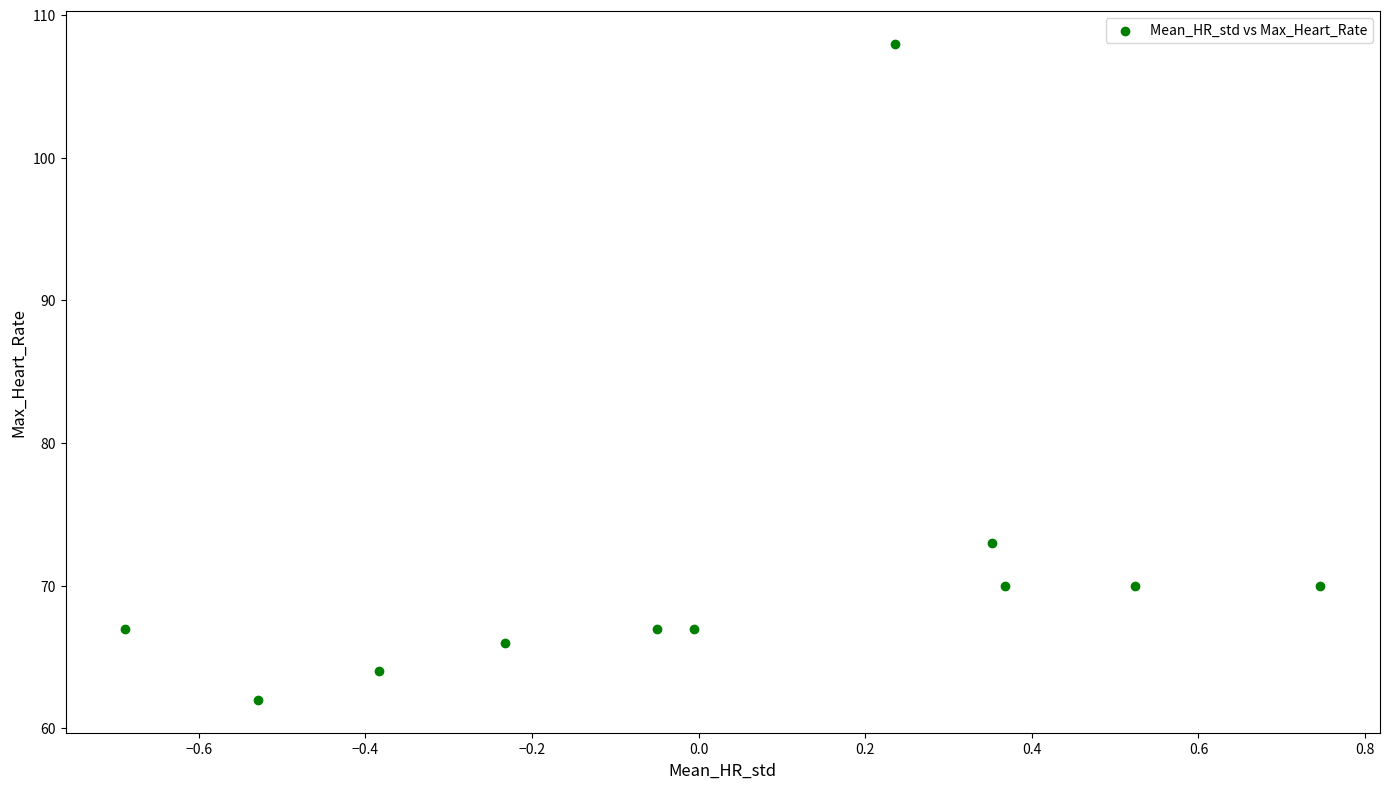

What Y value in the scatter plot is closest to 85?

73